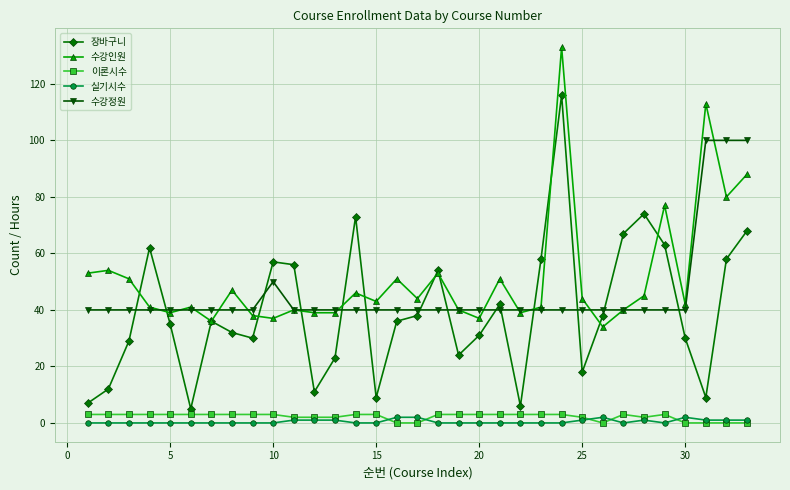

What is the greatest value displayed?

133